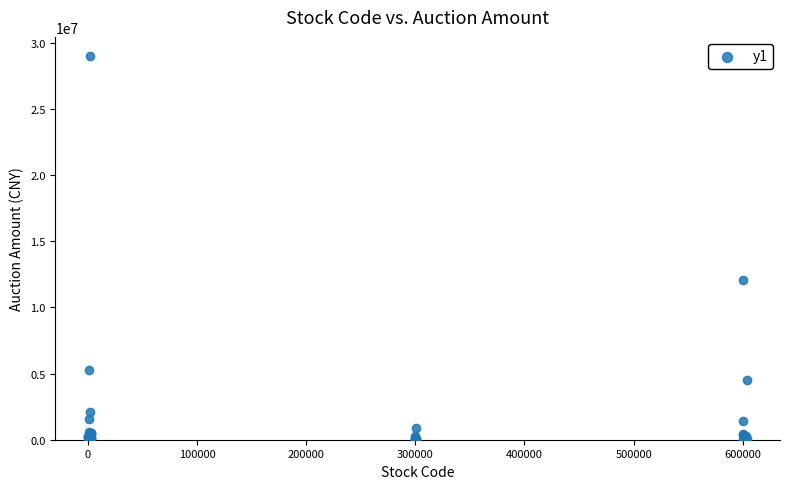

What Y value in the scatter plot is closest to 14498732?

12042049